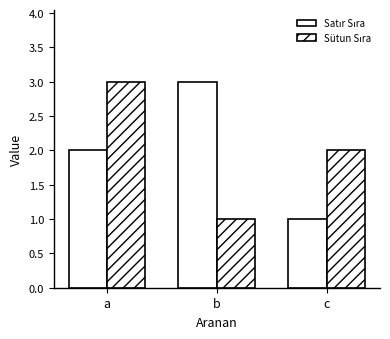

How many series are shown in this chart?

2